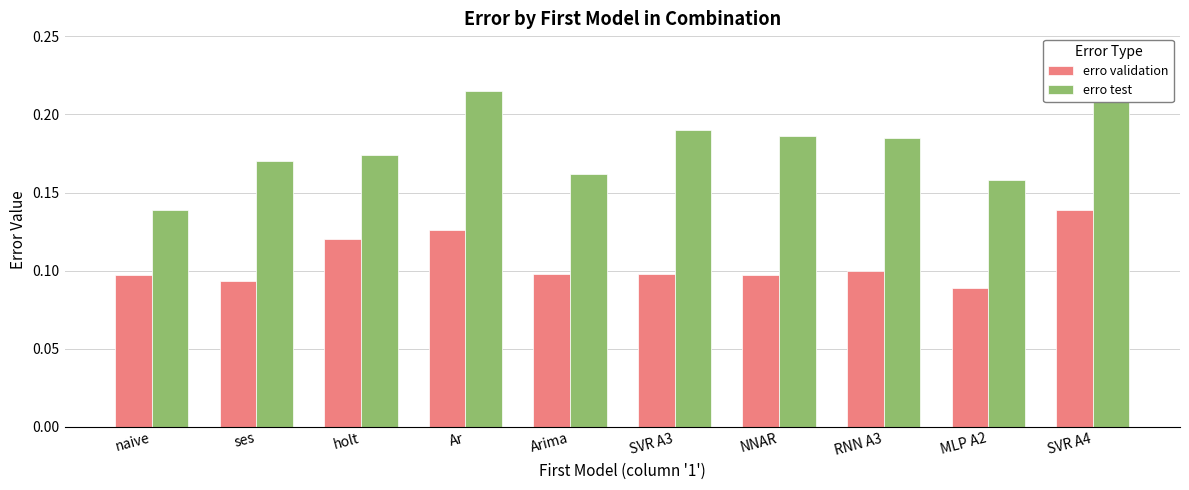

Rank the series by their maximum value, from highest to lowest.

erro test, erro validation